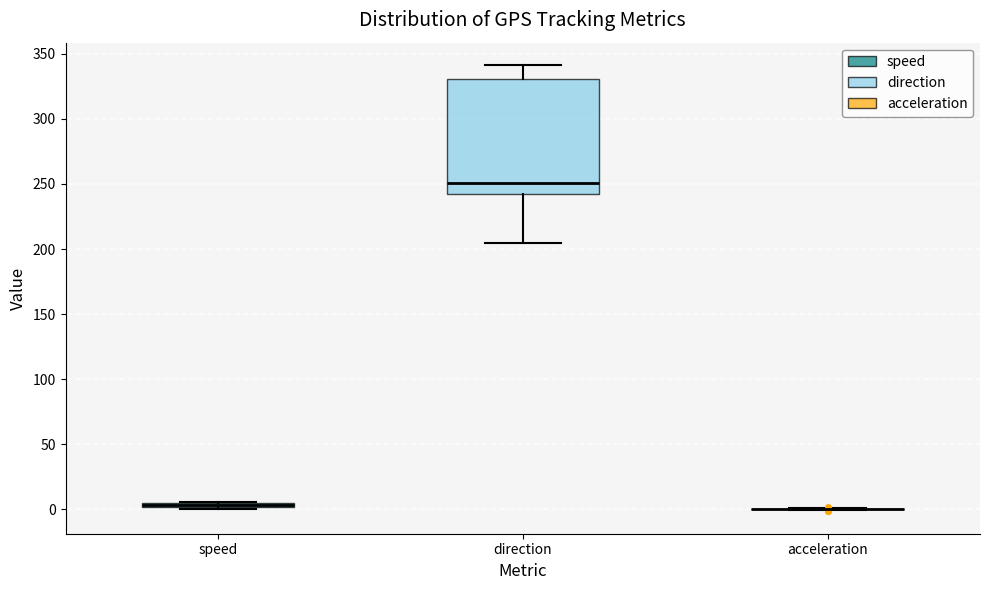

Which box is the tallest, from its lower edge to its upper edge?

direction